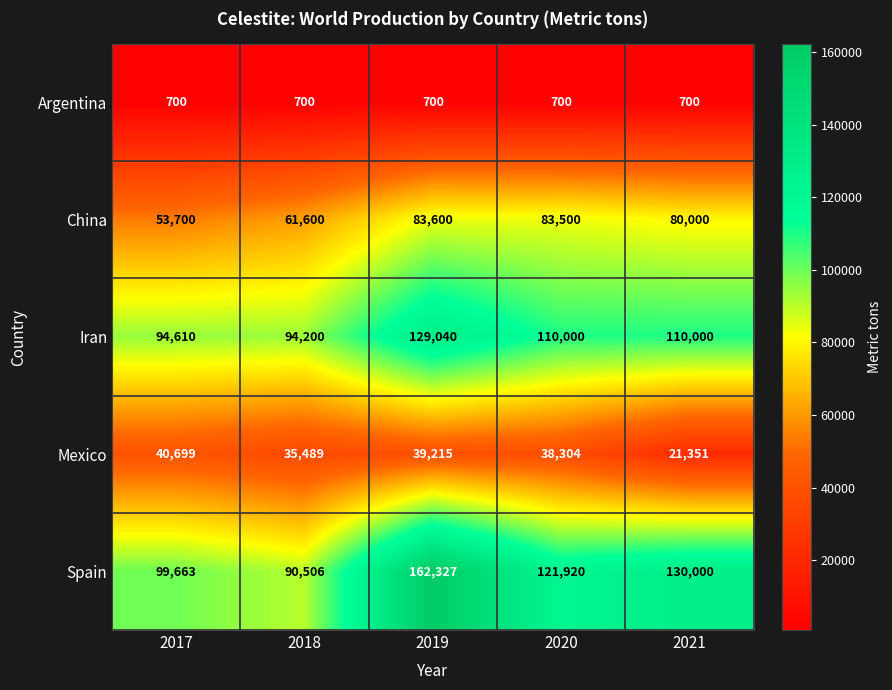

The China series shows 80000 at 2021. True or false?

True